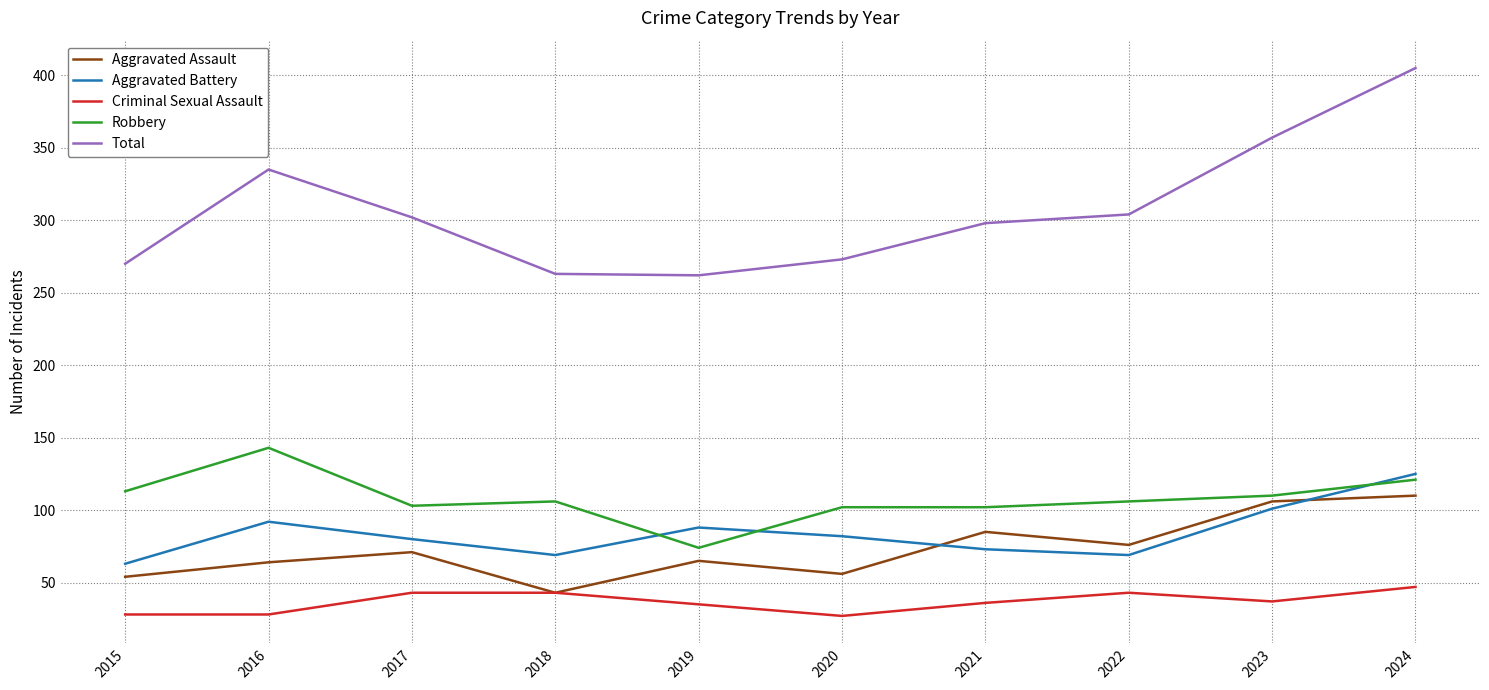

At 2022, list the series in order from smallest to largest.

Criminal Sexual Assault, Aggravated Battery, Aggravated Assault, Robbery, Total